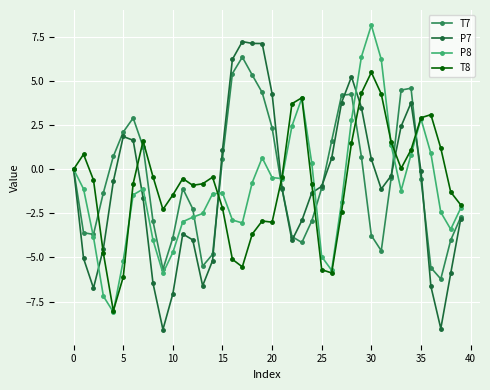

At how many categories does at least one series exceed 6?

7